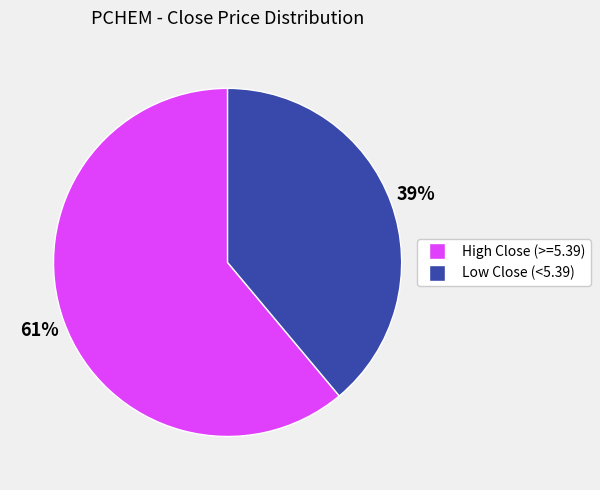

Is there a majority slice in this chart?

Yes